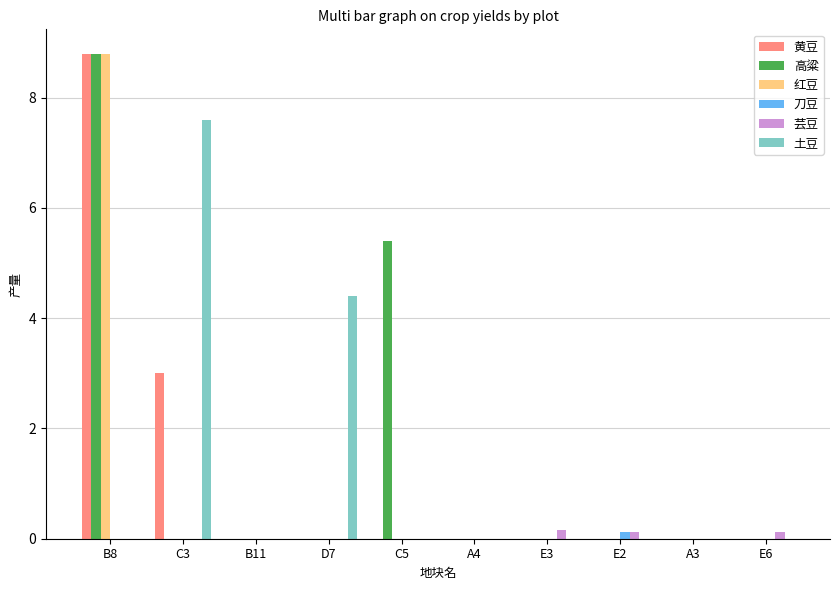

How many groups of bars are there?

10